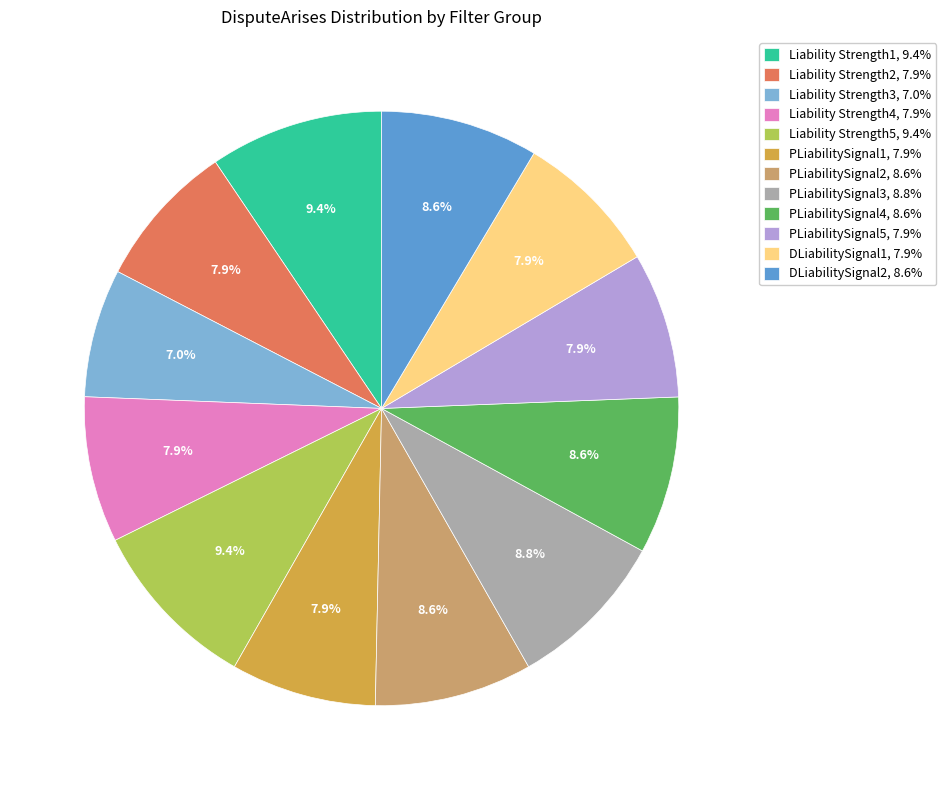

Which slice is the smallest?

Liability Strength3